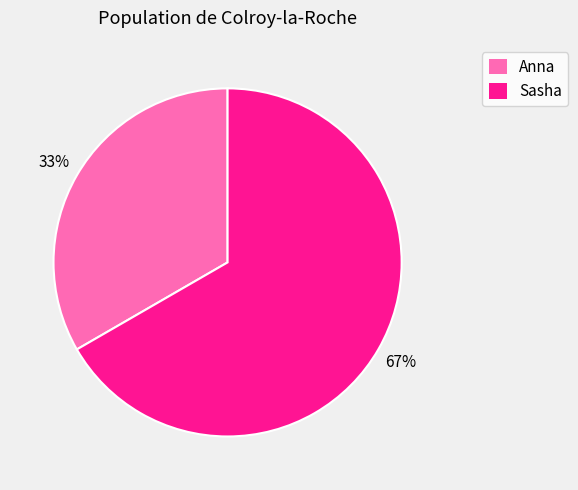

True or false: Anna accounts for 33% of the total.

True